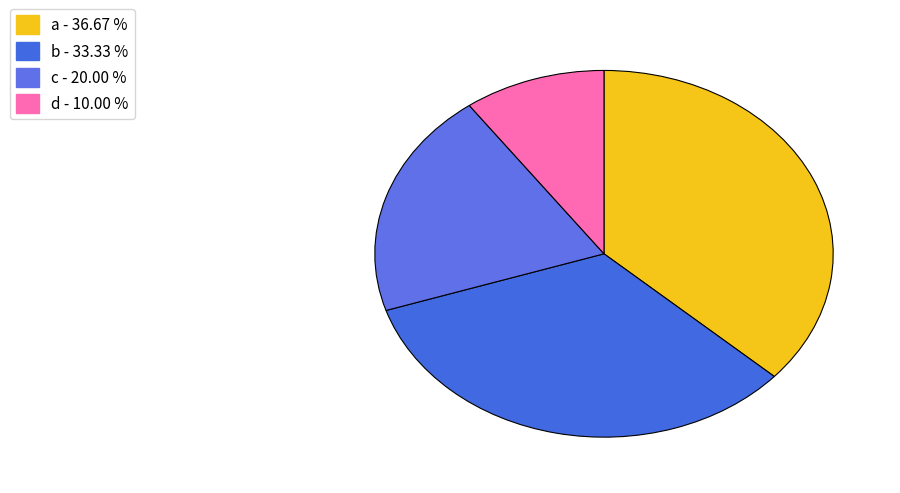

To the nearest percent, what is the difference between the largest and smallest slice percentages?

27%